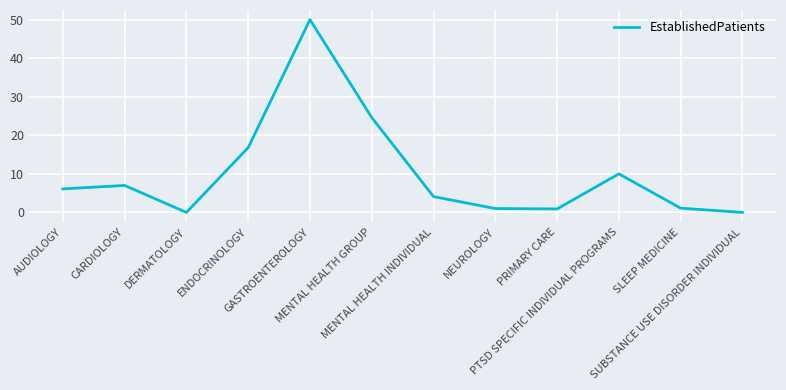

What is the difference between the maximum and minimum values?

50.0